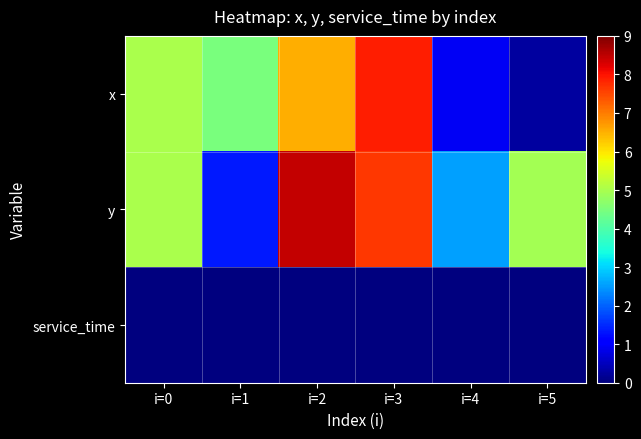

At how many categories does at least one series exceed 8?

1